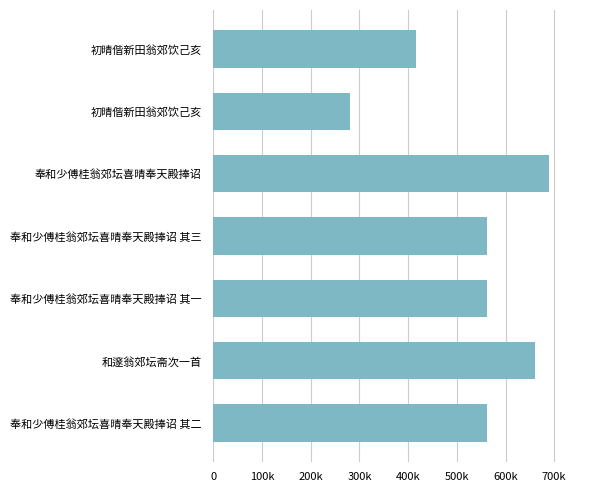

Does the chart contain any negative values?

No